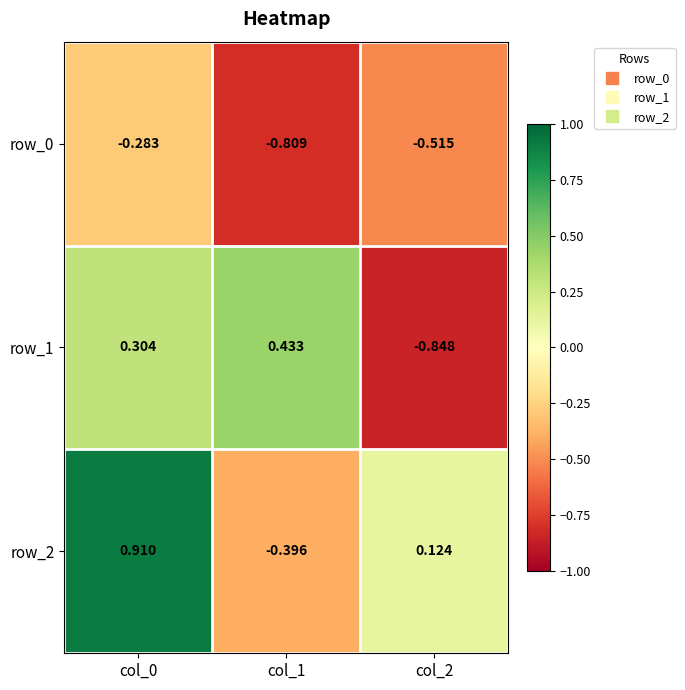

Is the value of row_2 at col_2 greater than the value of row_1 at col_2?

Yes